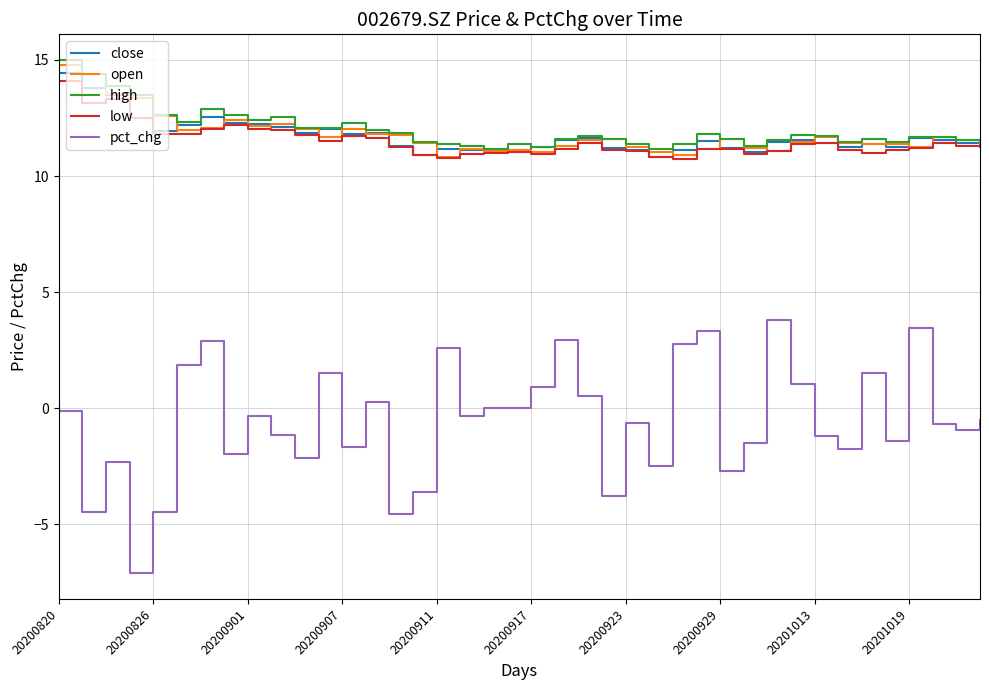

Count the number of data series in this chart.

5